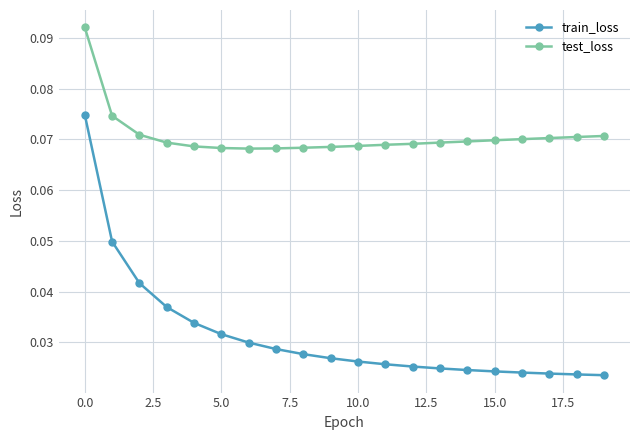

Count the number of data series in this chart.

2